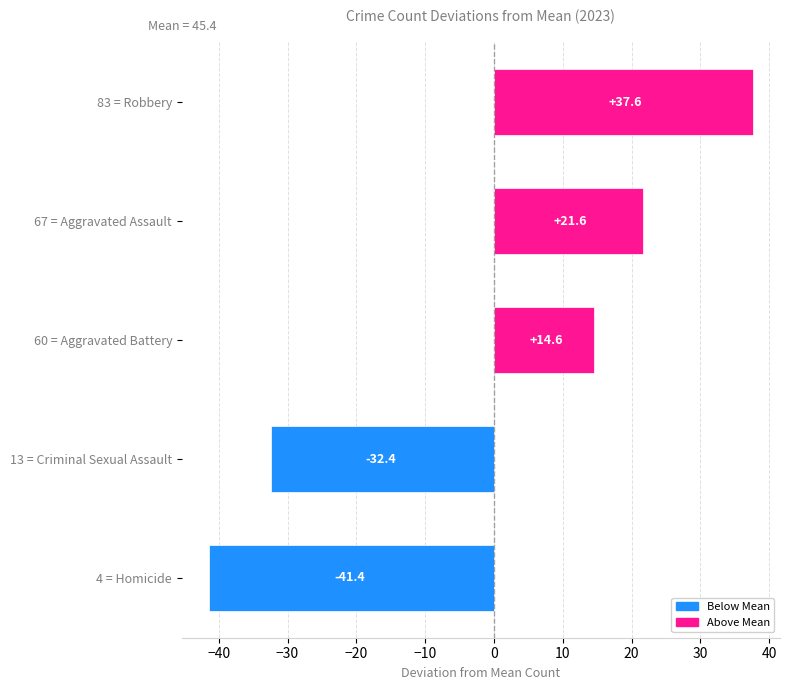

Where is the data nearest to the value -1?

60 = Aggravated Battery